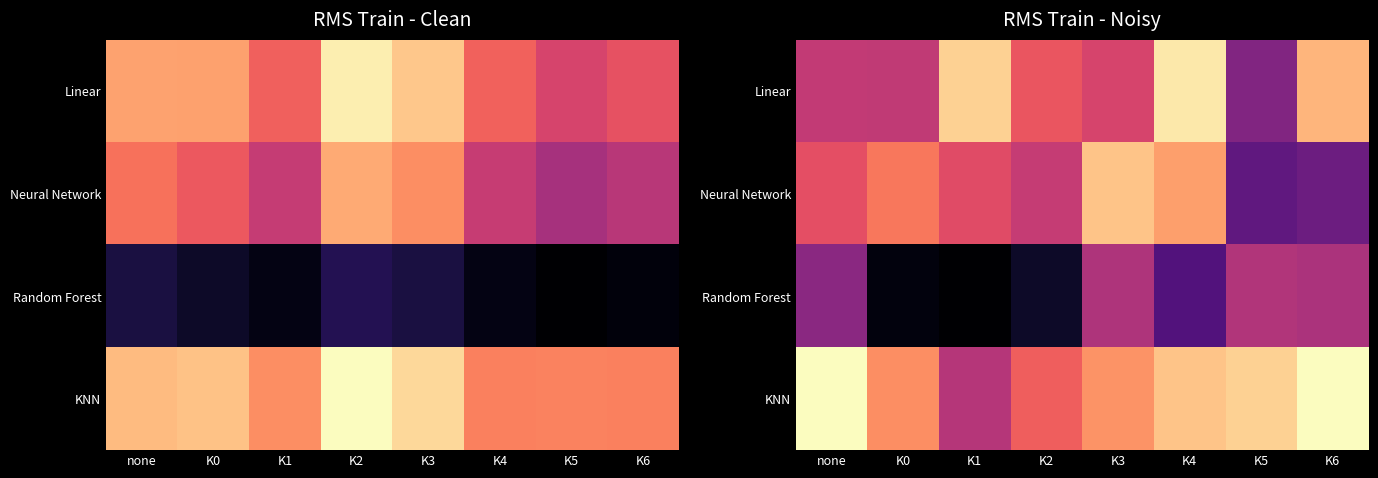

What is the sum of the Neural Network values at K6 and K0?

7.1